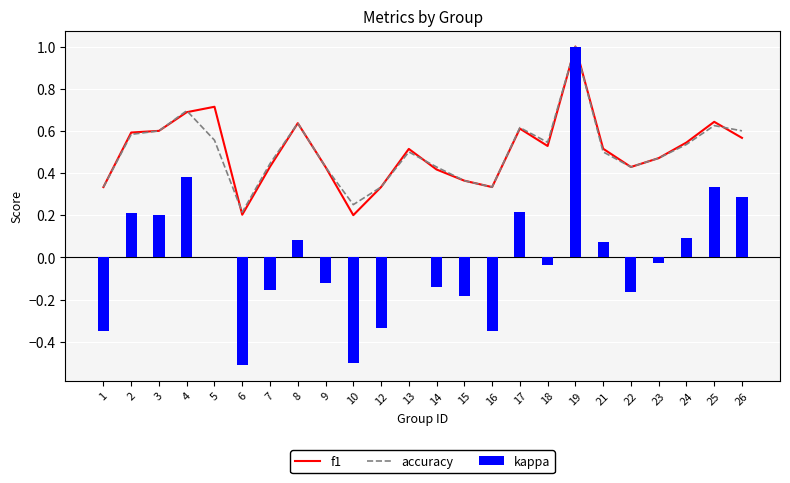

How many positive values does the kappa series have?

10